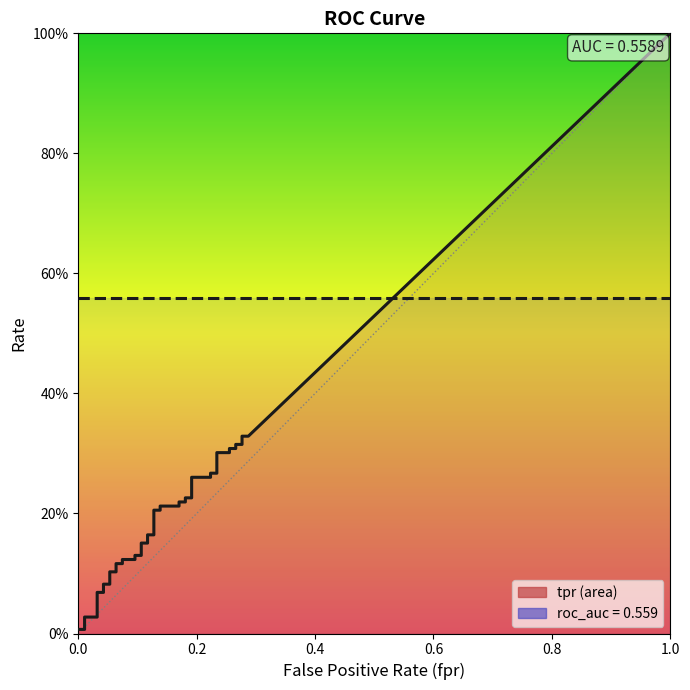

What is the maximum value for roc_auc?

0.6